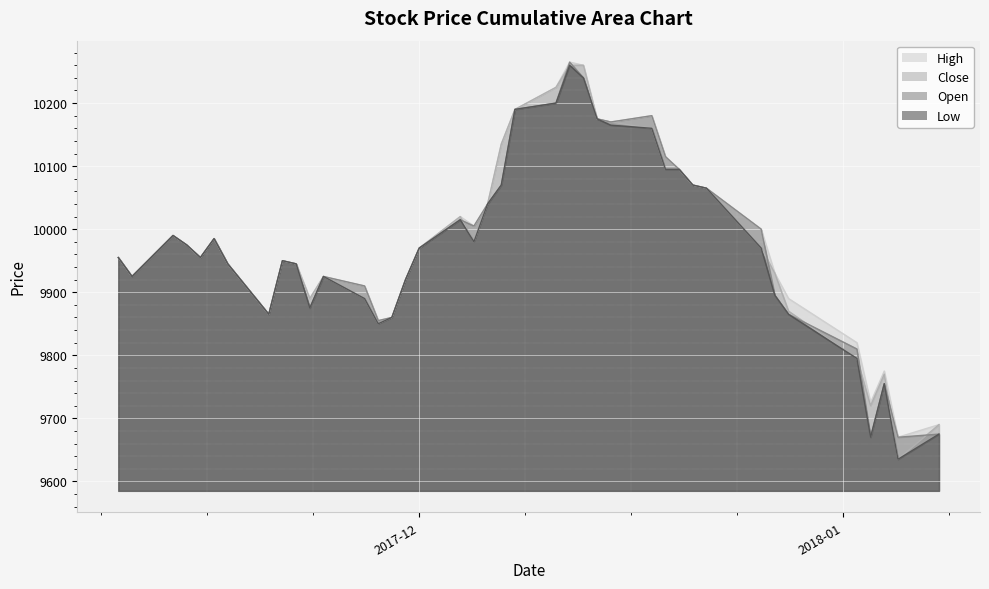

What is the maximum value for Close?

10260